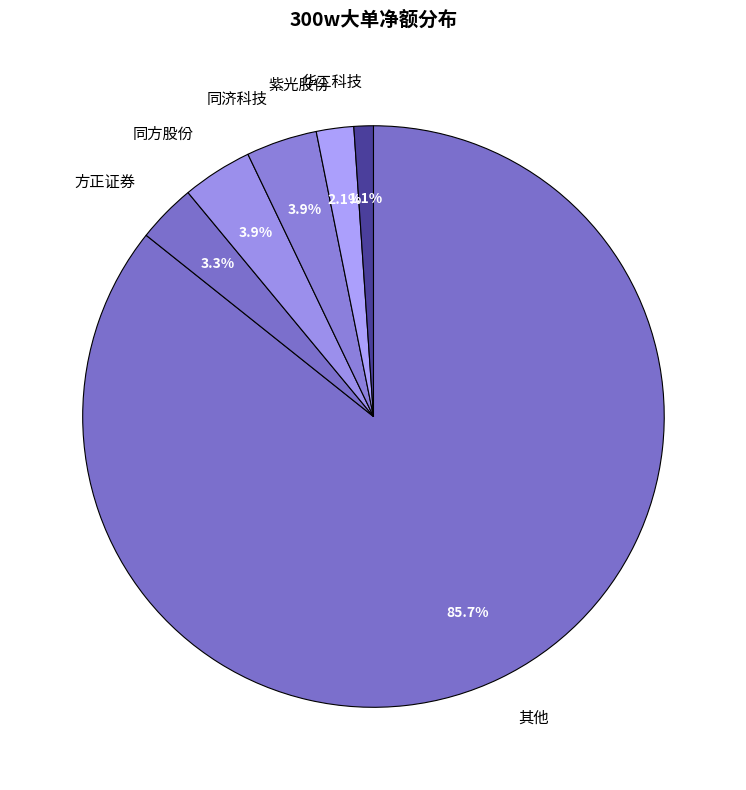

How much of the chart is everything except 紫光股份?

97.9%